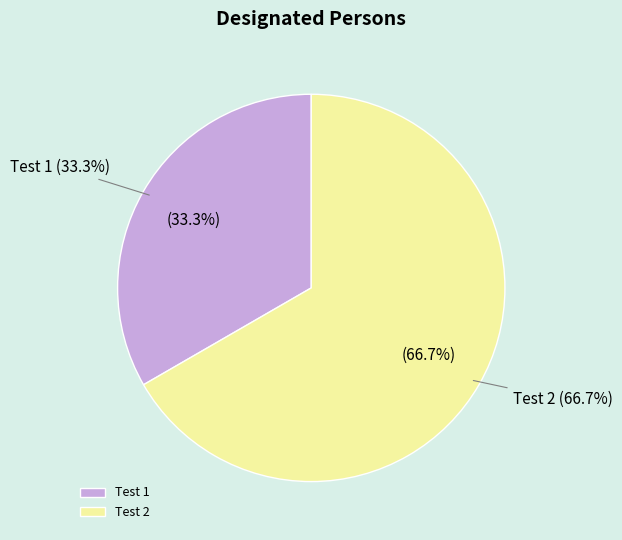

What is the change in value from Test 1 to Test 2?

+1